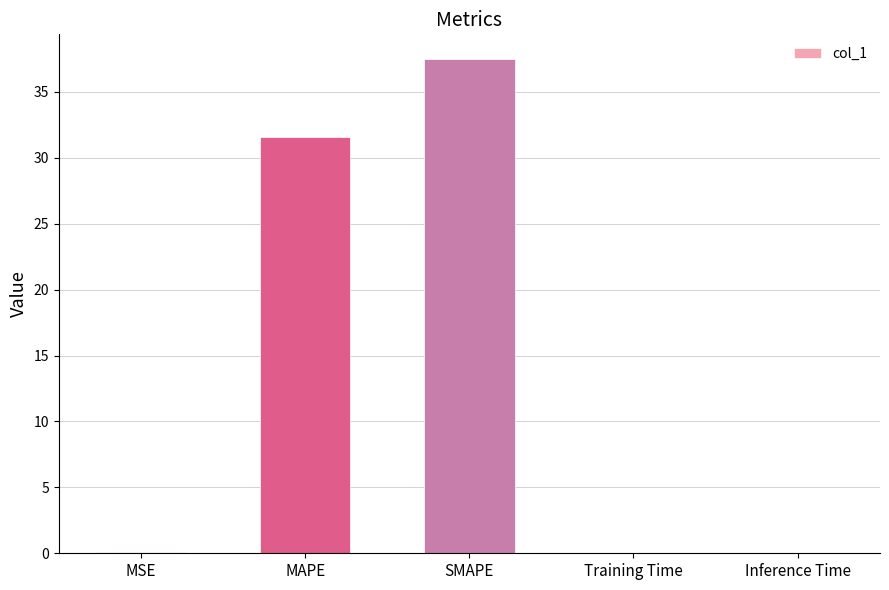

What is the sum of all values?

69.1